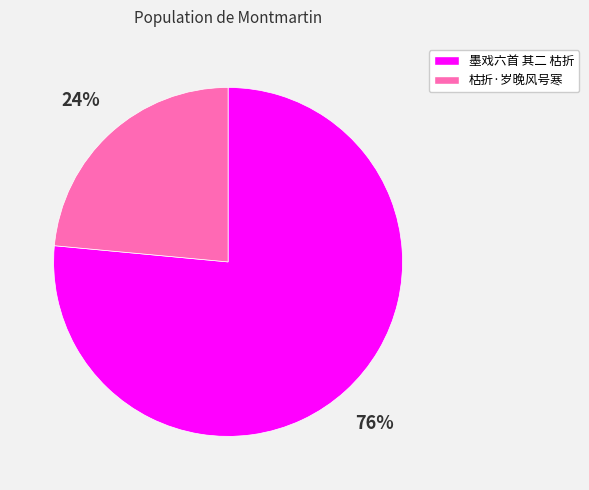

Combined, do 墨戏六首 其二 枯折 and 枯折·岁晚风号寒 account for over 50%?

Yes